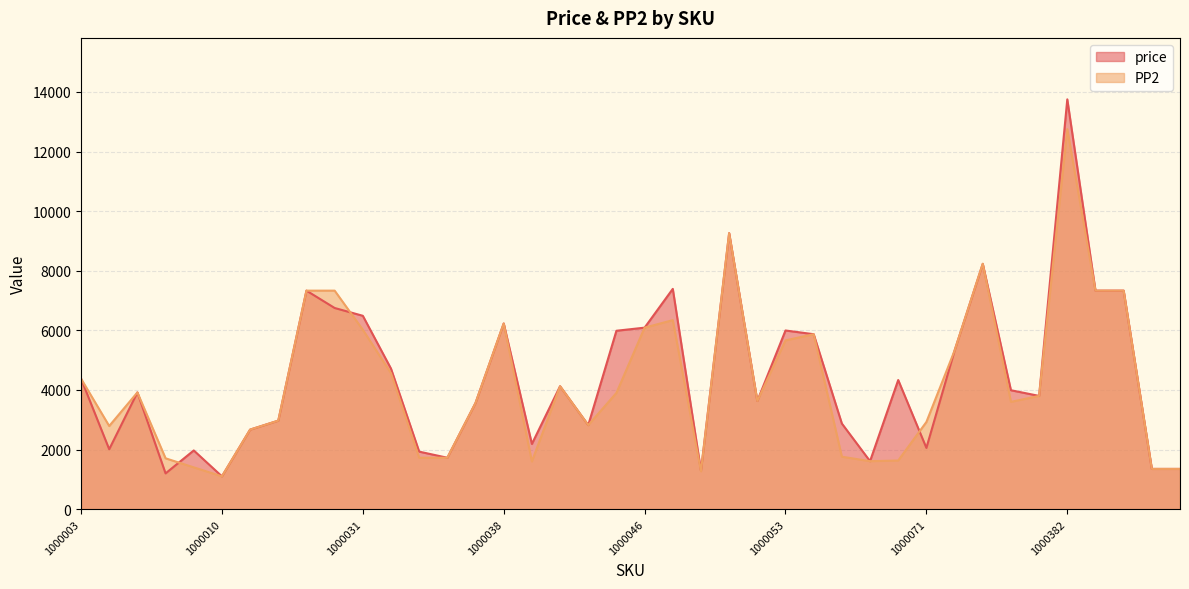

What is the difference between the maximum and minimum values in the PP2 series?

11649